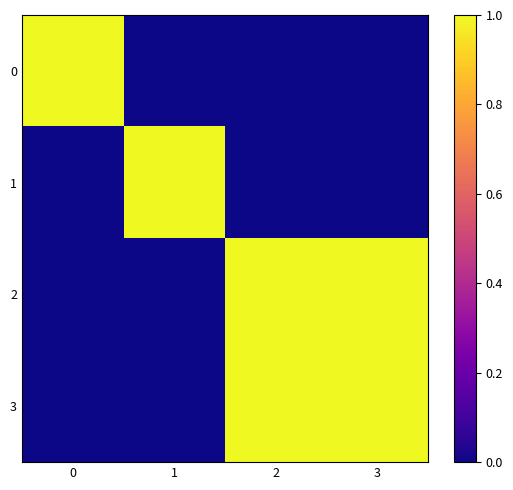

Reading right to left, transcribe all the data shown in this chart.

0: 3=0	2=0	1=0	0=1
1: 3=0	2=0	1=1	0=0
2: 3=1	2=1	1=0	0=0
3: 3=1	2=1	1=0	0=0